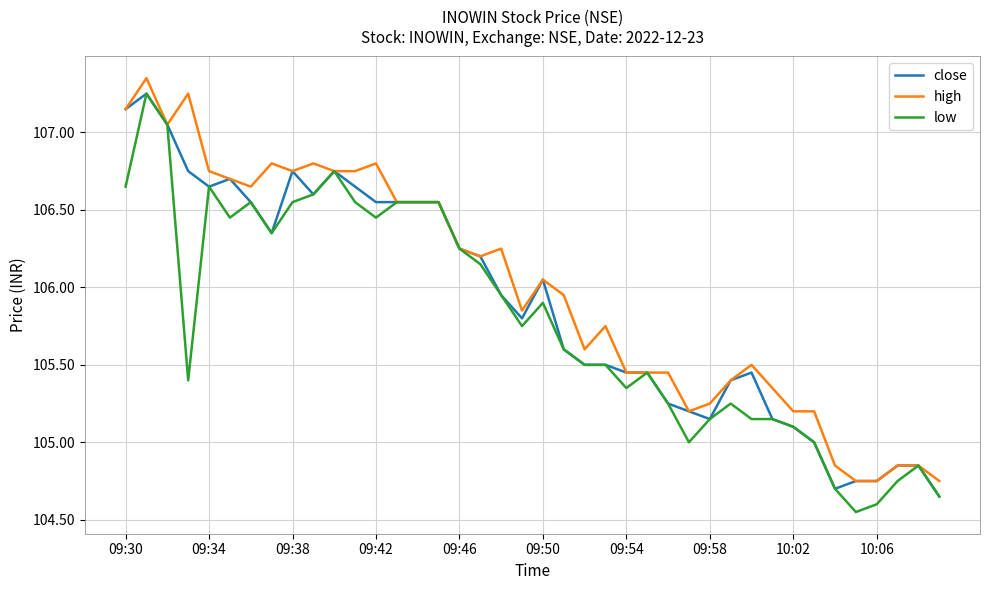

Which series has the largest range (max minus min)?

low